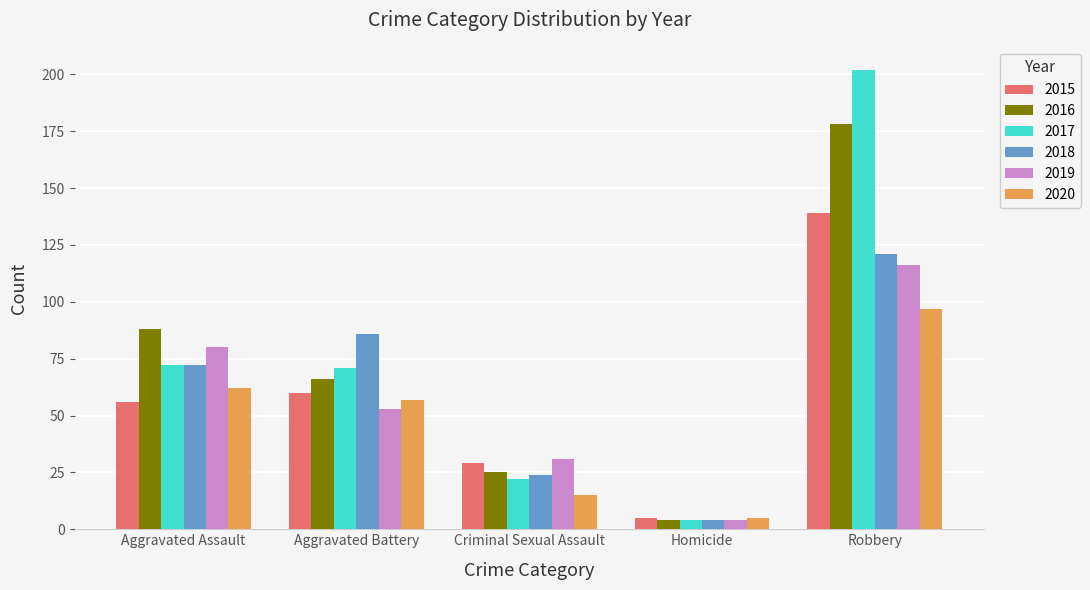

Which series has the widest spread of values?

2017